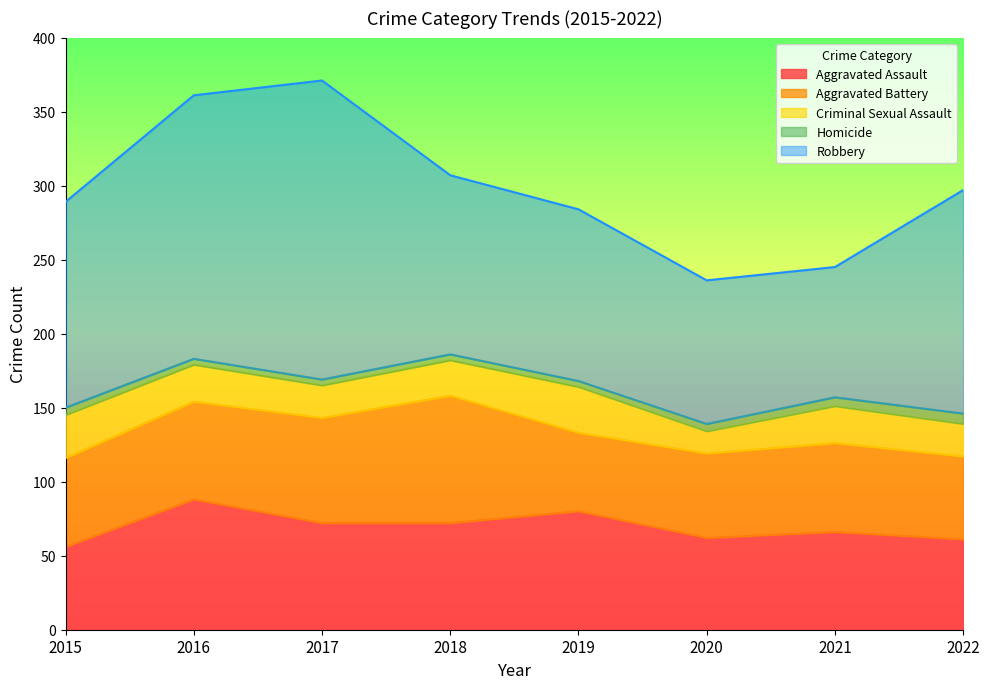

Where is Criminal Sexual Assault nearest to the value 23?

2017